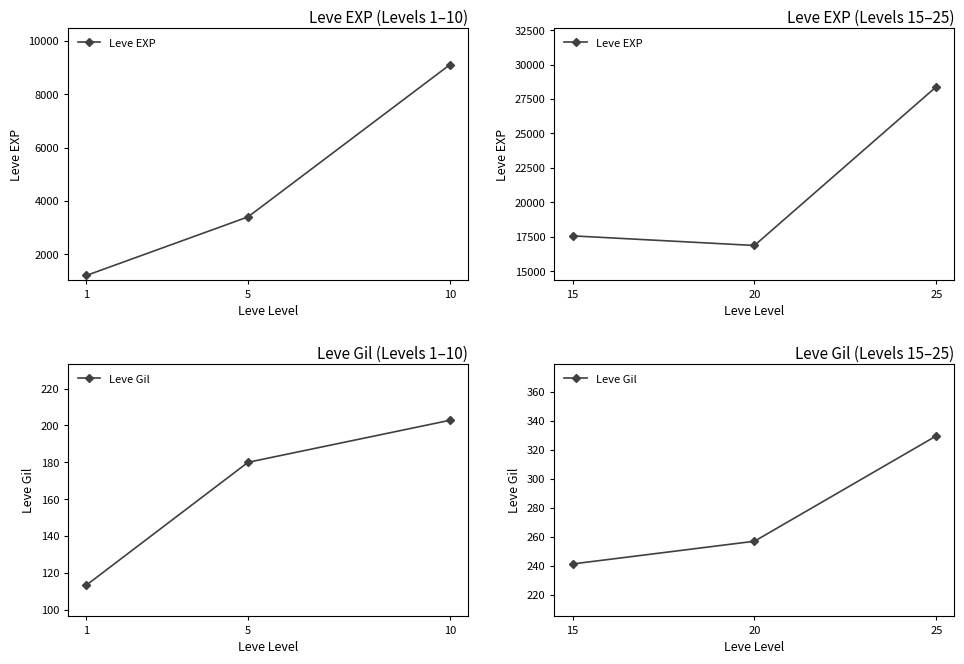

Between 5 and 10, which series saw the biggest shift?

Leve EXP